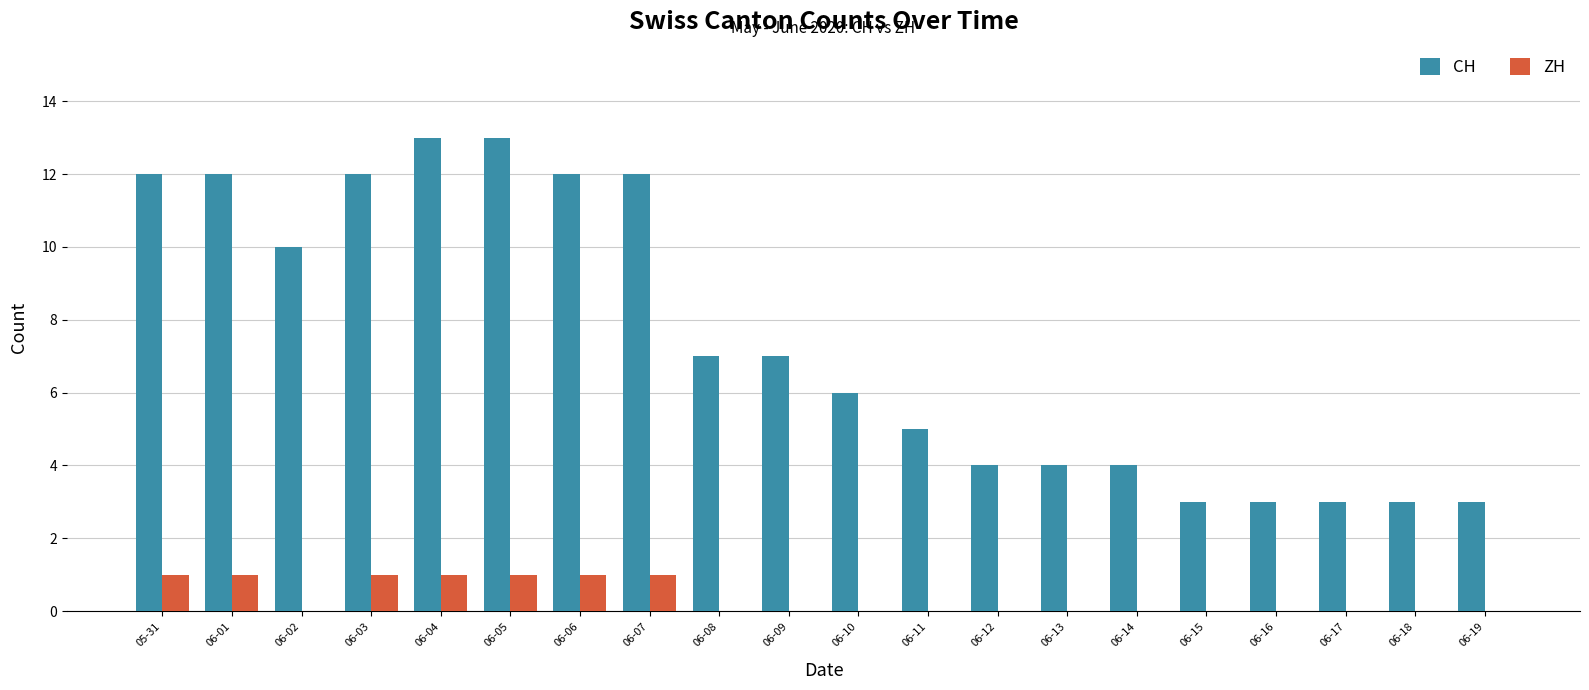

Which series has the widest spread of values?

CH